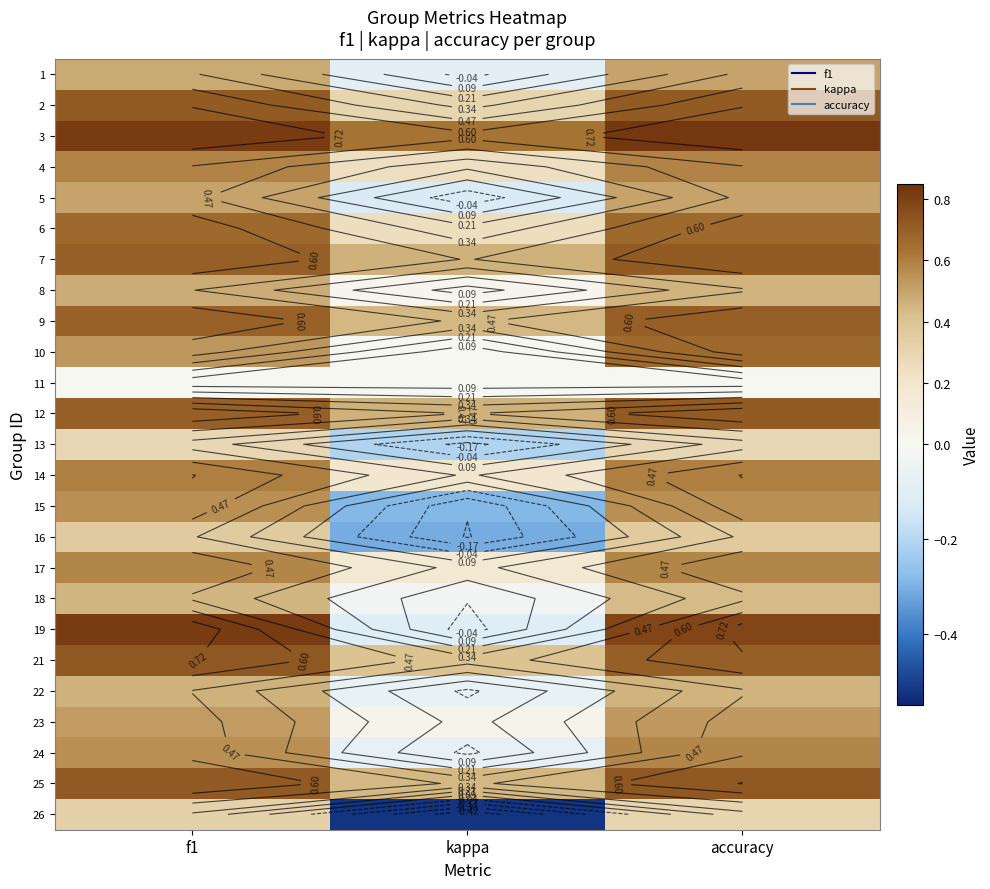

What is the spread (max minus min) of values at kappa?

1.2